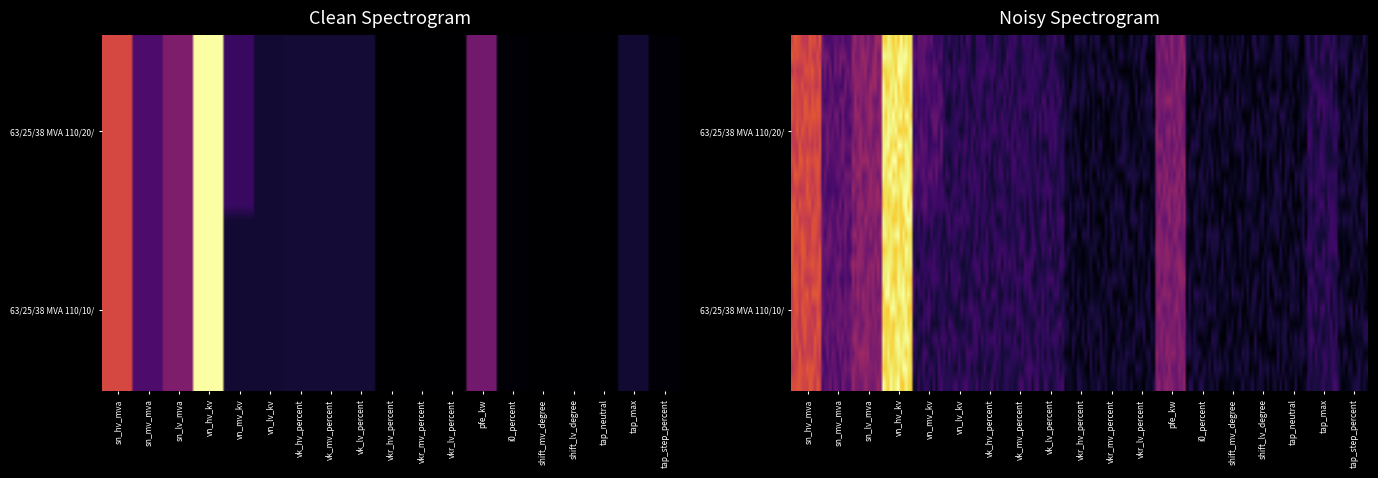

Reading right to left, transcribe all the data shown in this chart.

63/25/38 MVA 110/20/10 kV: tap_step_percent=1.2	tap_max=10.0	tap_neutral=0.0	shift_lv_degree=0.0	shift_mv_degree=0.0	i0_percent=0.9	pfe_kw=35.0	vkr_lv_percent=0.3	vkr_mv_percent=0.3	vkr_hv_percent=0.3	vk_lv_percent=10.4	vk_mv_percent=10.4	vk_hv_percent=10.4	vn_lv_kv=10.0	vn_mv_kv=20.0	vn_hv_kv=110.0	sn_lv_mva=38.0	sn_mv_mva=25.0	sn_hv_mva=63.0
63/25/38 MVA 110/10/10 kV: tap_step_percent=1.2	tap_max=10.0	tap_neutral=0.0	shift_lv_degree=0.0	shift_mv_degree=0.0	i0_percent=0.9	pfe_kw=35.0	vkr_lv_percent=0.3	vkr_mv_percent=0.3	vkr_hv_percent=0.3	vk_lv_percent=10.4	vk_mv_percent=10.4	vk_hv_percent=10.4	vn_lv_kv=10.0	vn_mv_kv=10.0	vn_hv_kv=110.0	sn_lv_mva=38.0	sn_mv_mva=25.0	sn_hv_mva=63.0